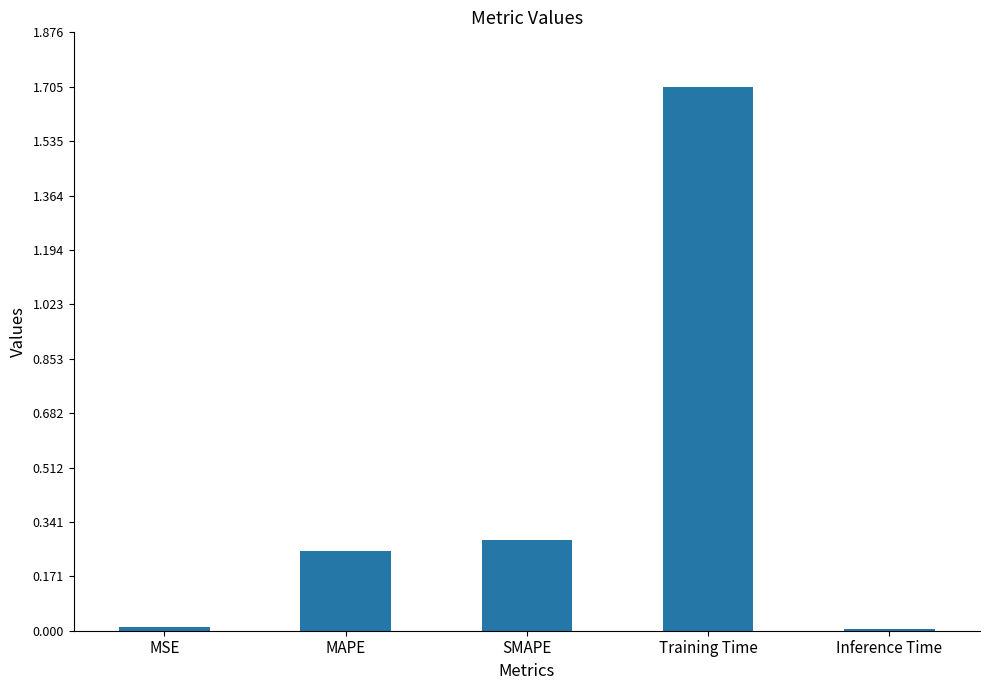

What is the label of the 1st bar from the left?

MSE